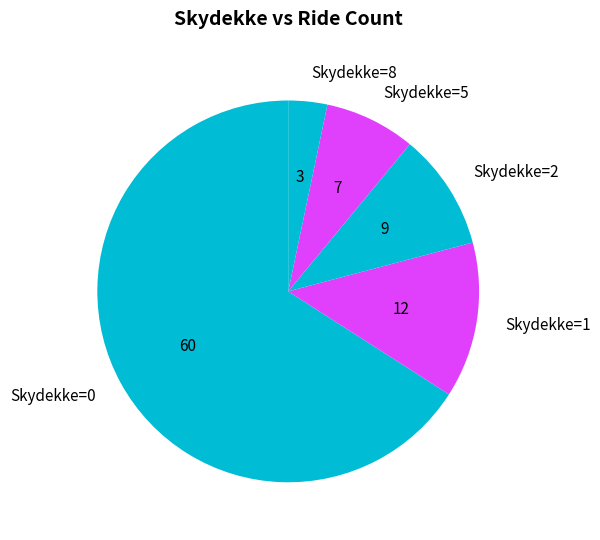

The Skydekke=5 slice represents 8% of the pie. True or false?

True